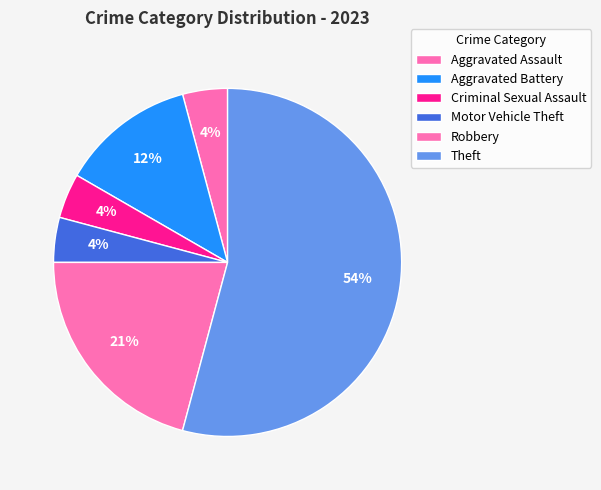

The Robbery slice represents 21% of the pie. True or false?

True